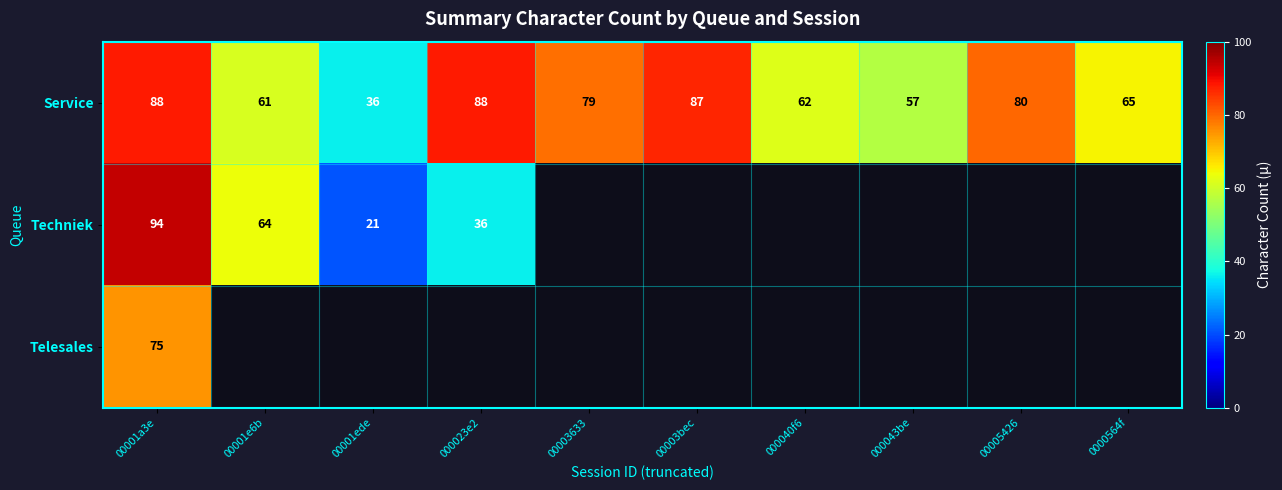

How many distinct data groups are displayed?

3